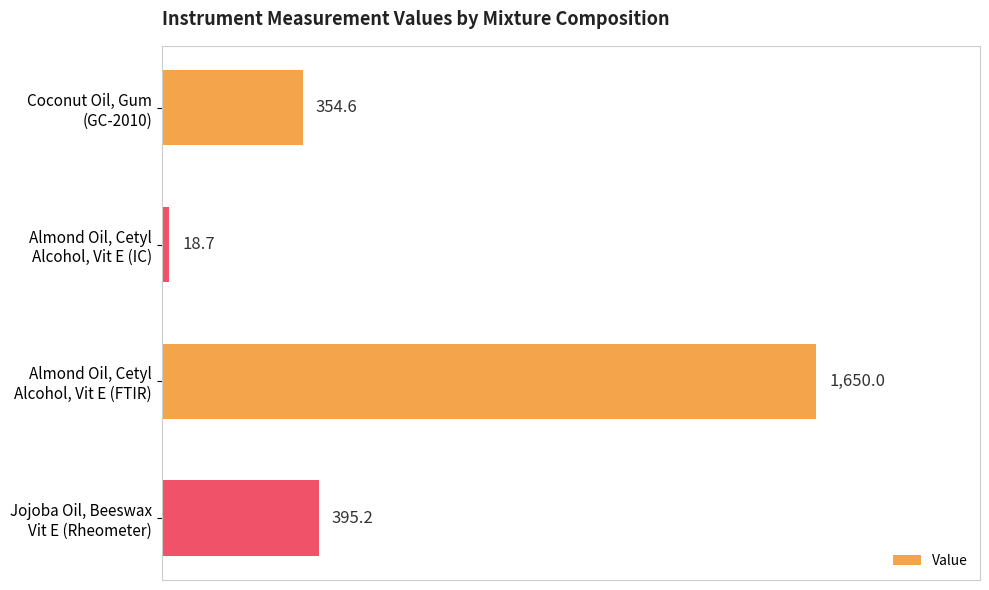

Rank the categories by value from highest to lowest.

Almond Oil, Cetyl
Alcohol, Vit E (FTIR), Jojoba Oil, Beeswax
Vit E (Rheometer), Coconut Oil, Gum
(GC-2010), Almond Oil, Cetyl
Alcohol, Vit E (IC)